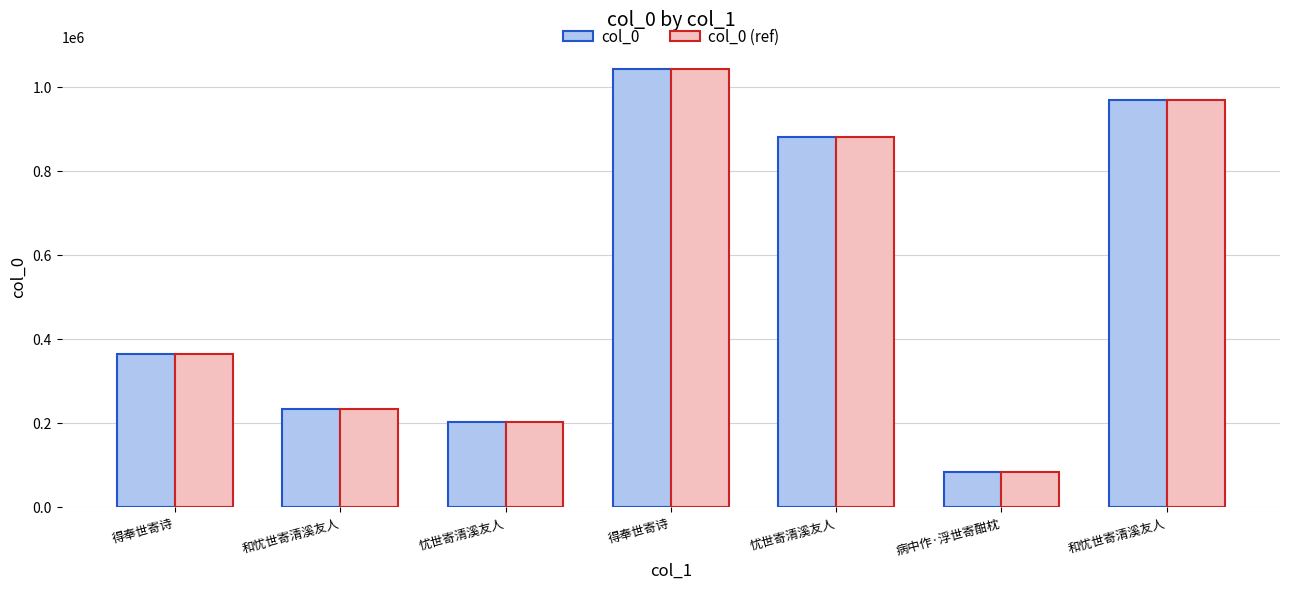

How many values in the col_0 series are below 364302?

3